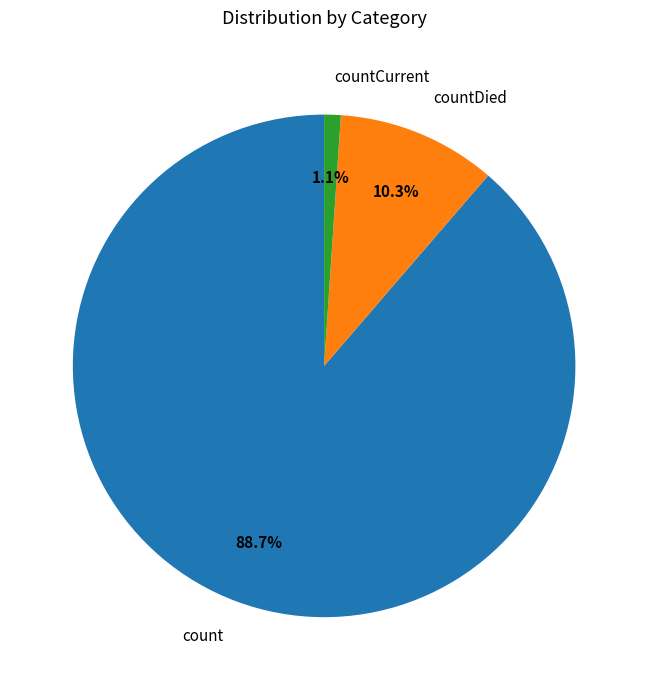

Is it true that count is 76% of the pie?

False